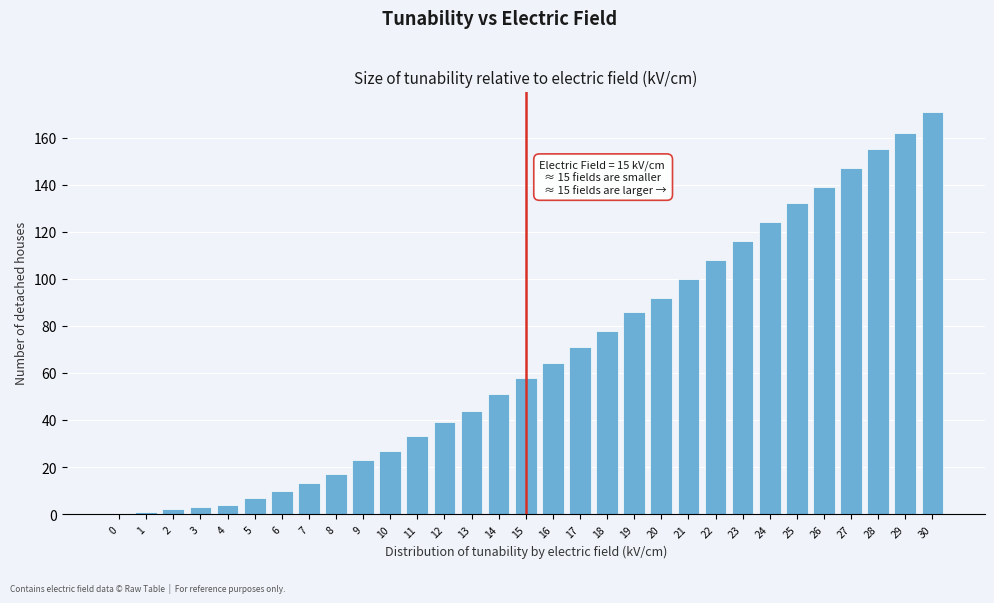

What is the sum of all values?

2077